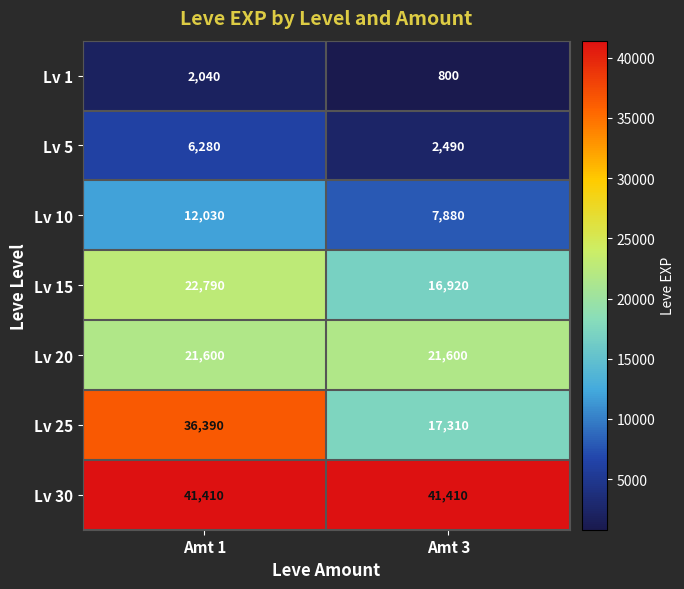

Which series changed the most between Amt 1 and Amt 3?

Lv 25